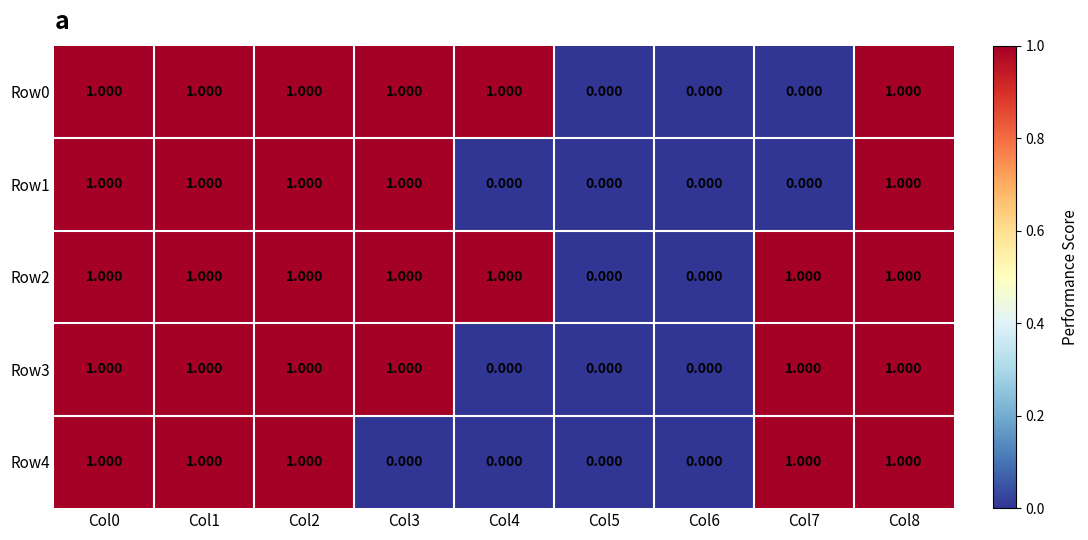

Reading left to right, transcribe all the data shown in this chart.

Row0: Col0=1	Col1=1	Col2=1	Col3=1	Col4=1	Col5=0	Col6=0	Col7=0	Col8=1
Row1: Col0=1	Col1=1	Col2=1	Col3=1	Col4=0	Col5=0	Col6=0	Col7=0	Col8=1
Row2: Col0=1	Col1=1	Col2=1	Col3=1	Col4=1	Col5=0	Col6=0	Col7=1	Col8=1
Row3: Col0=1	Col1=1	Col2=1	Col3=1	Col4=0	Col5=0	Col6=0	Col7=1	Col8=1
Row4: Col0=1	Col1=1	Col2=1	Col3=0	Col4=0	Col5=0	Col6=0	Col7=1	Col8=1